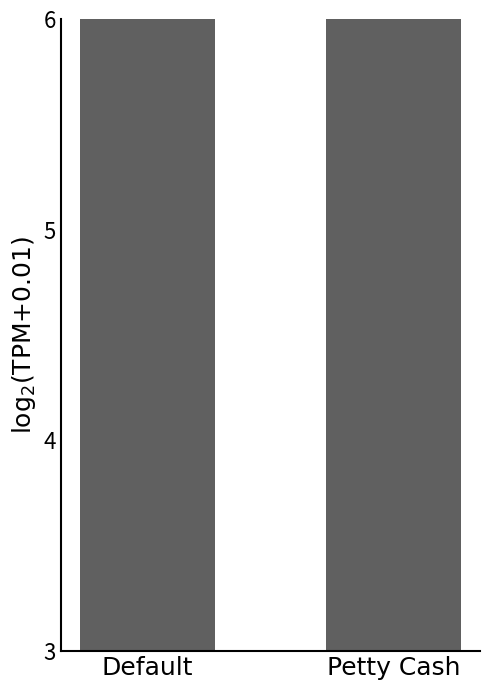

Rank the categories by value from highest to lowest.

Default, Petty Cash